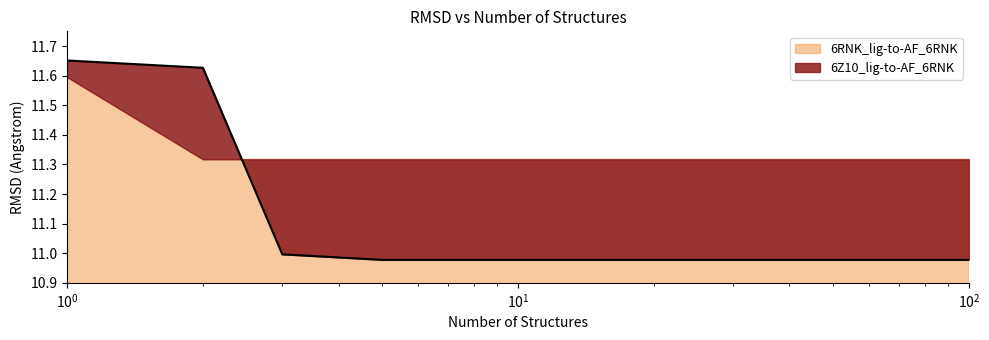

At which category does the chart reach its peak across all series?

1